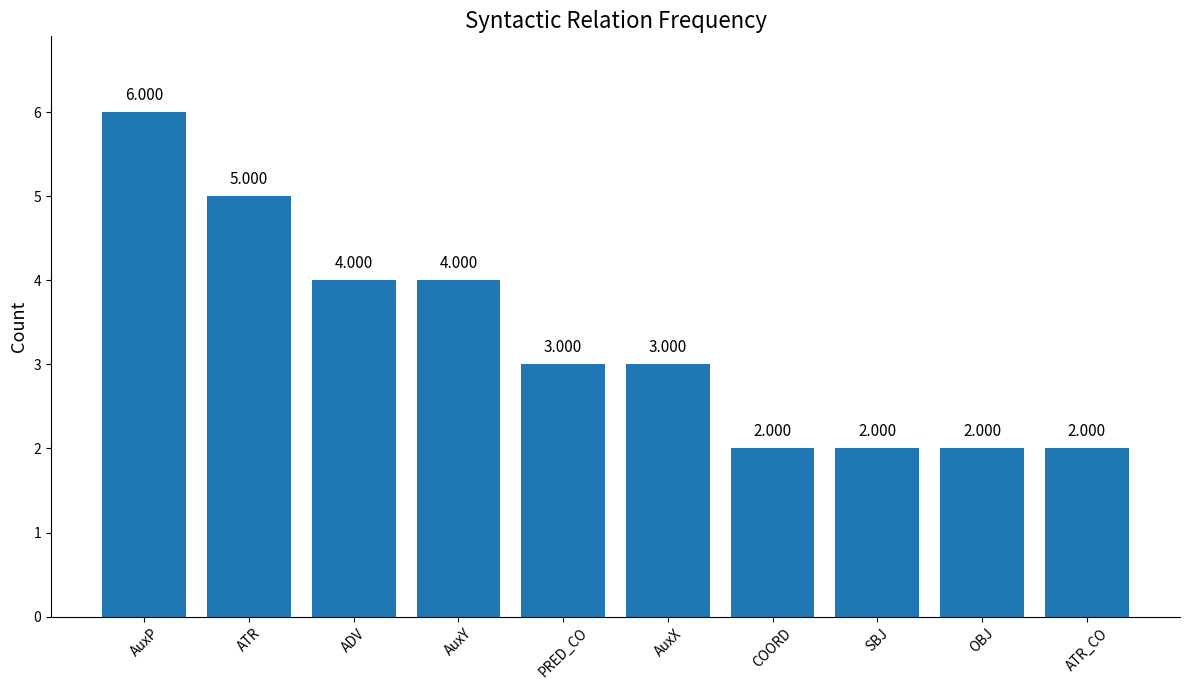

Between PRED_CO and OBJ, which is larger?

PRED_CO